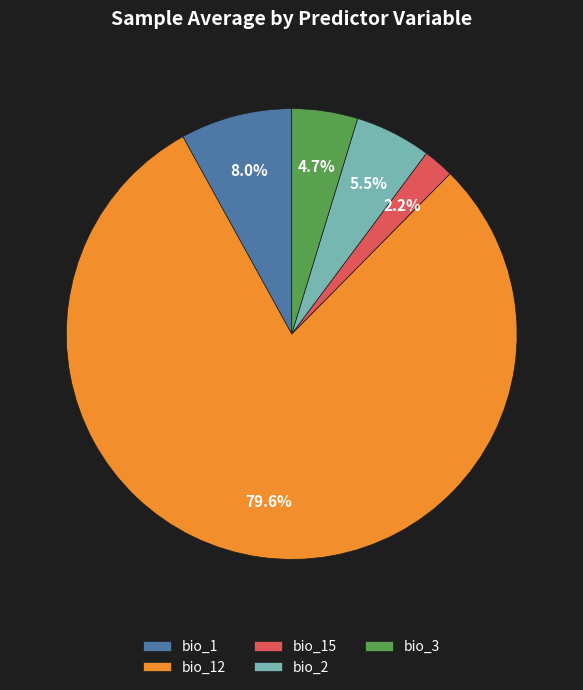

Rank the categories by value from highest to lowest.

bio_12, bio_1, bio_2, bio_3, bio_15